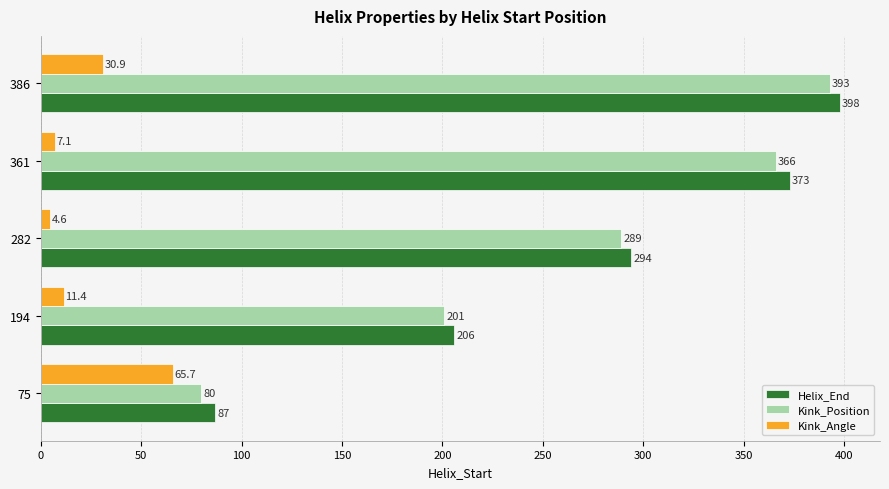

What are all the series names shown in the legend?

Helix_End, Kink_Position, Kink_Angle